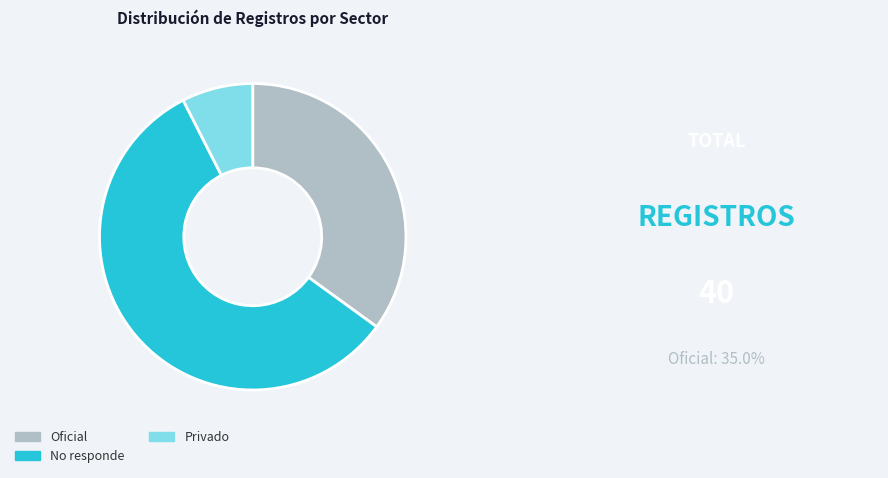

Which category has the smallest portion of the pie?

Privado